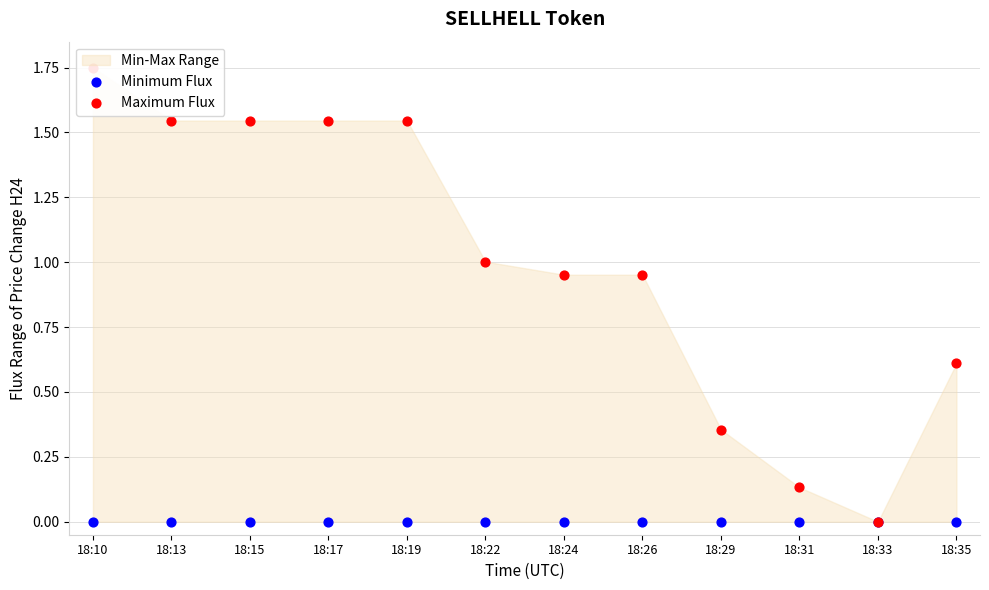

What is the total value across all series at 18:26?

1.0